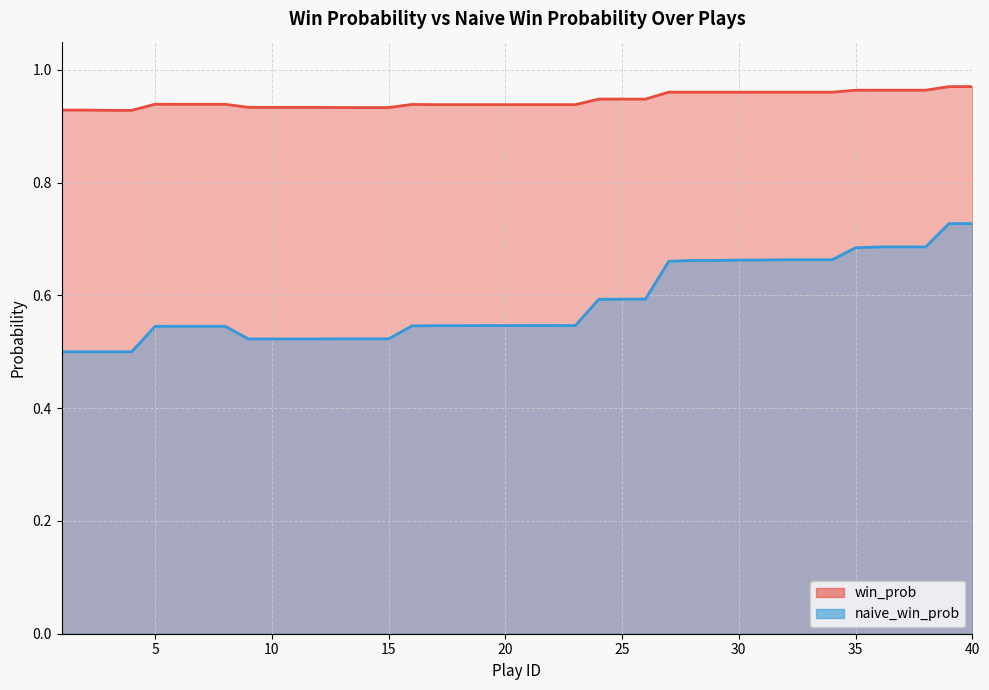

True or false: naive_win_prob has a value of 0.8 at 25.

False